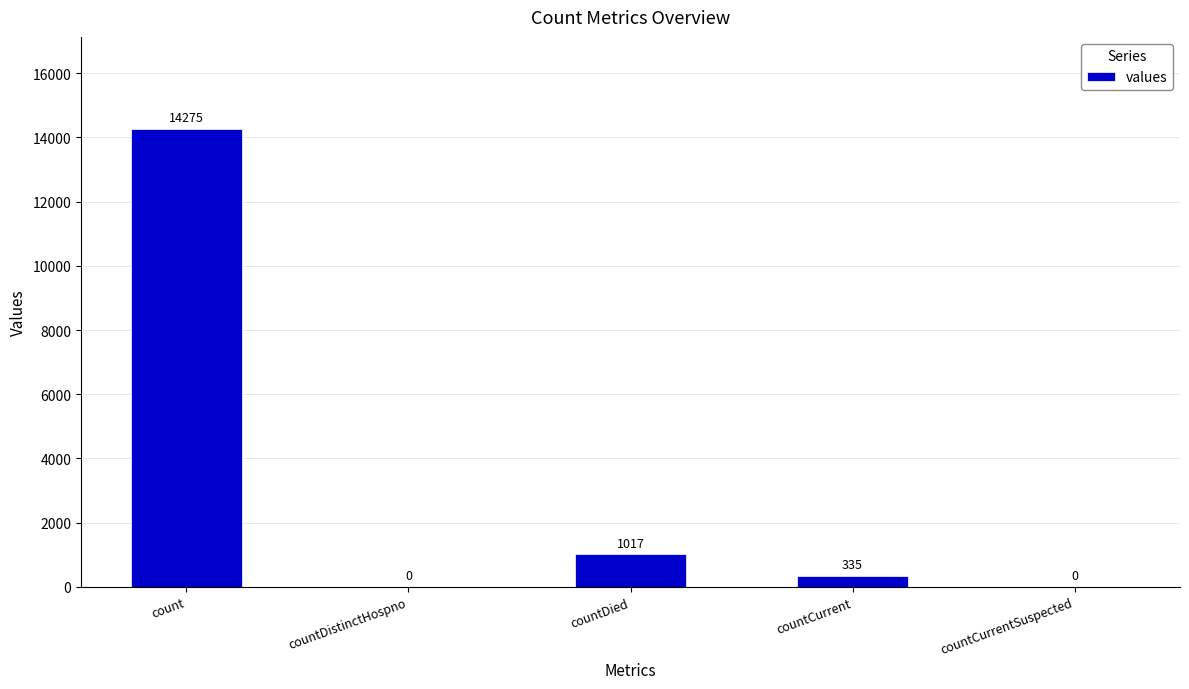

How many distinct data groups are displayed?

1